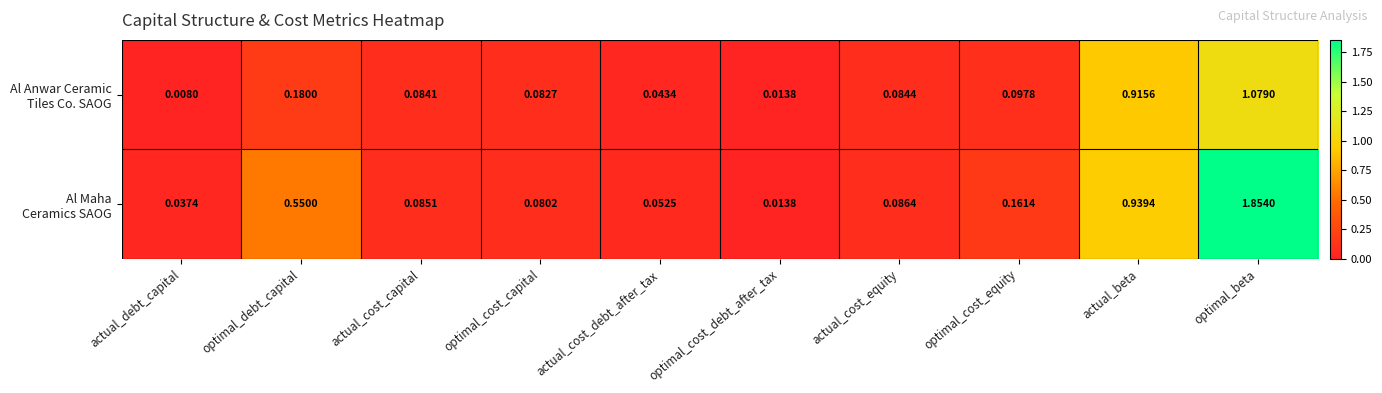

At which category does the chart reach its peak across all series?

optimal_beta